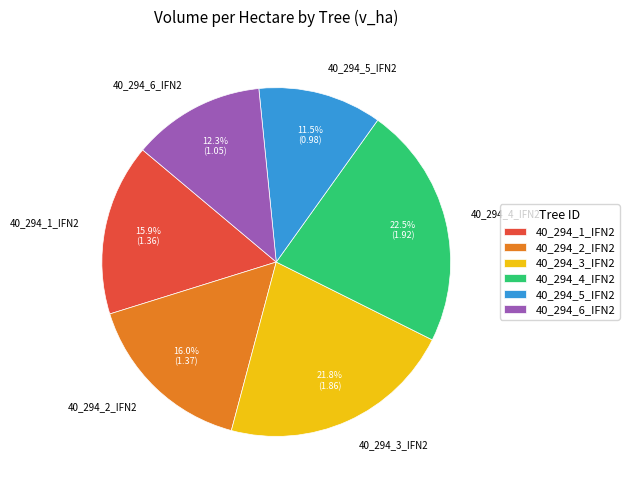

Between 40_294_4_IFN2 and 40_294_5_IFN2, which is larger?

40_294_4_IFN2